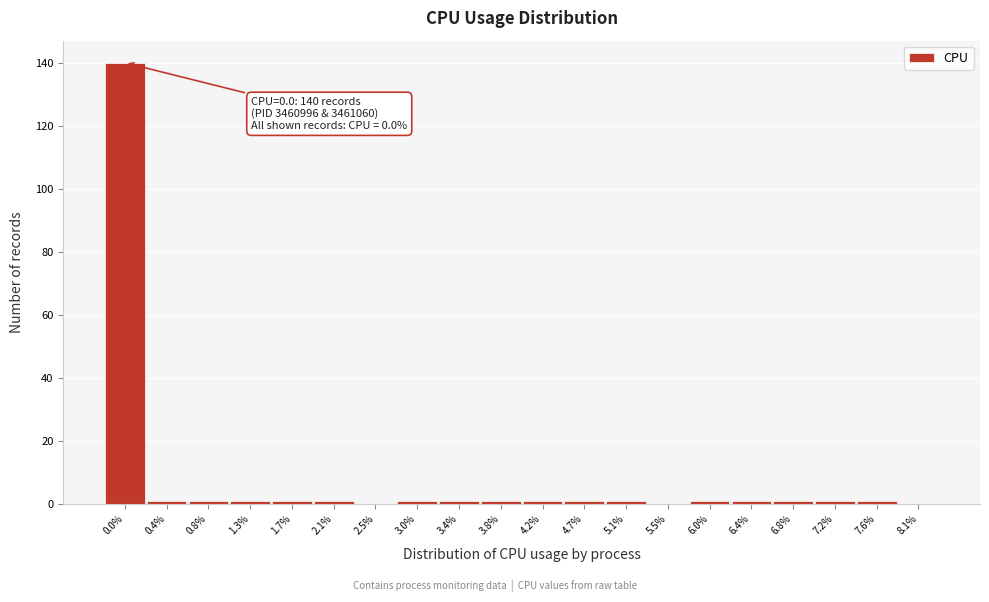

Reading left to right, transcribe all the data shown in this chart.

0.0%=140	0.4%=1	0.8%=1	1.3%=1	1.7%=1	2.1%=1	2.5%=0	3.0%=1	3.4%=1	3.8%=1	4.2%=1	4.7%=1	5.1%=1	5.5%=0	6.0%=1	6.4%=1	6.8%=1	7.2%=1	7.6%=1	8.1%=0